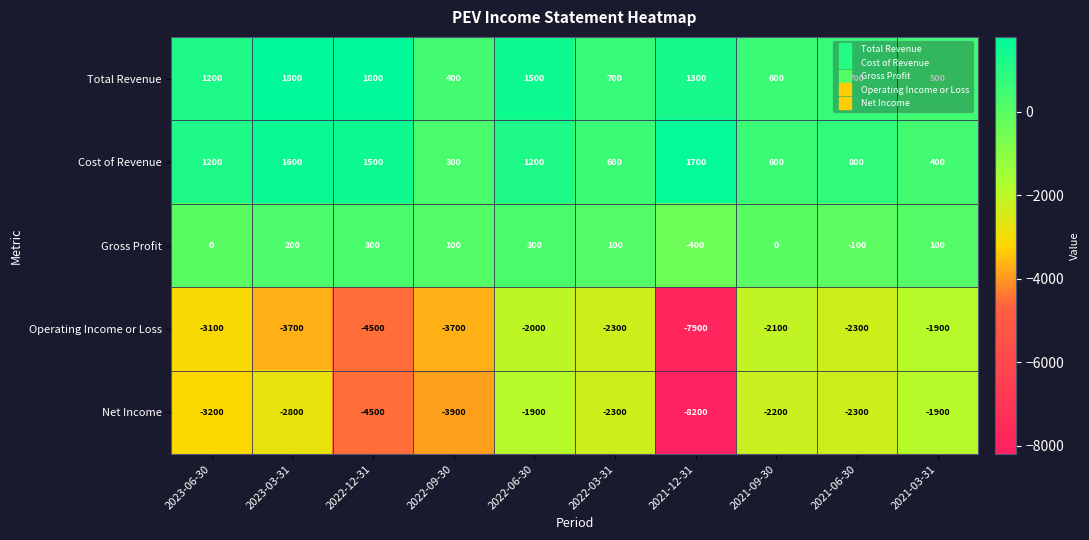

At which category is the sum across all series the highest?

2022-06-30